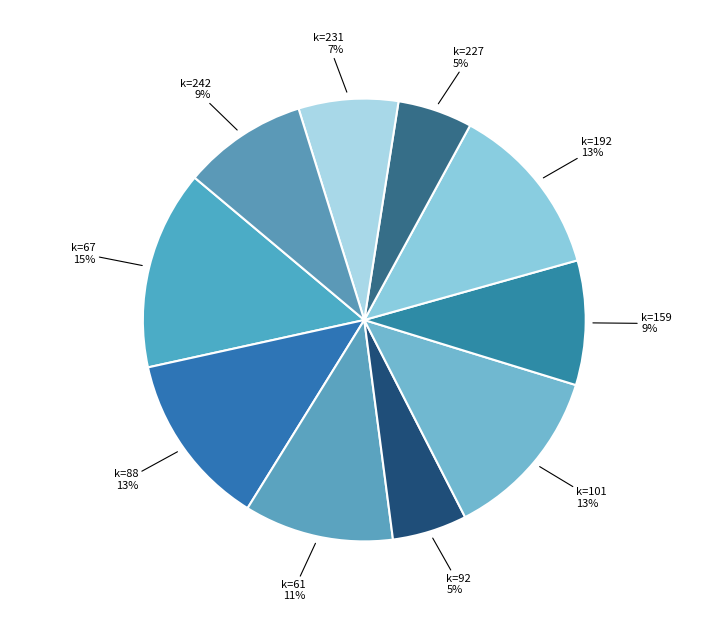

Between k=242 and k=88, which is larger?

k=88